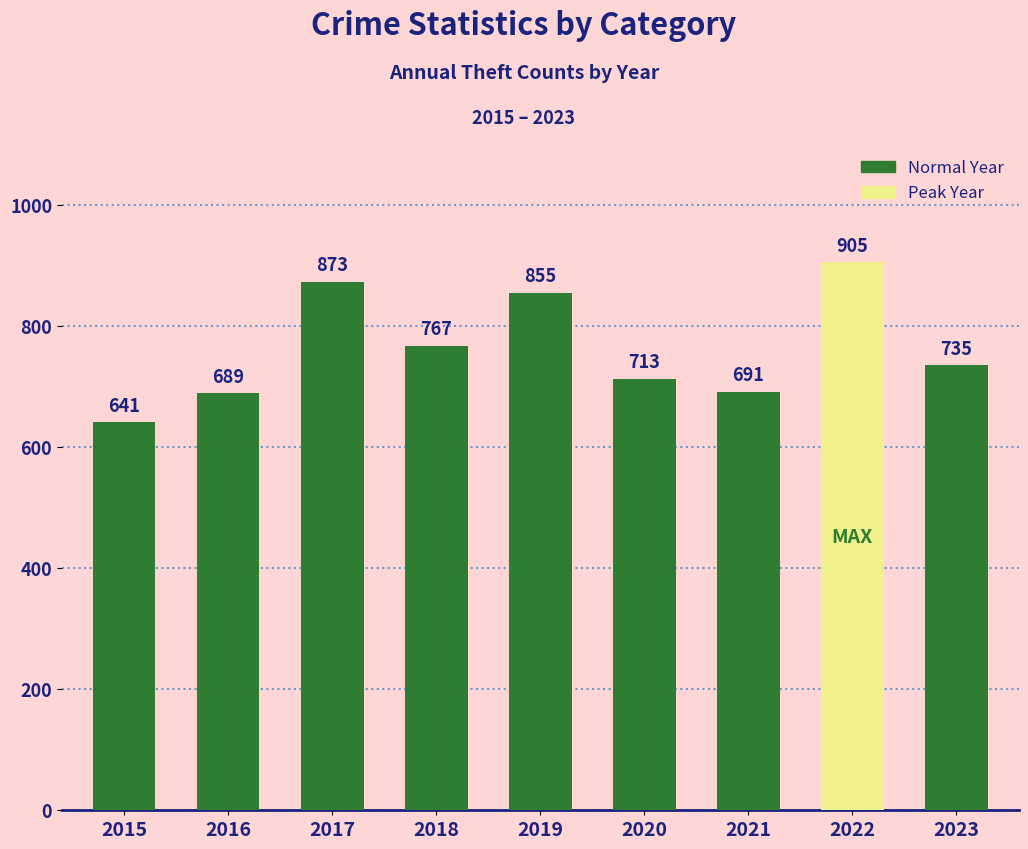

At which category does the chart reach its peak across all series?

2022